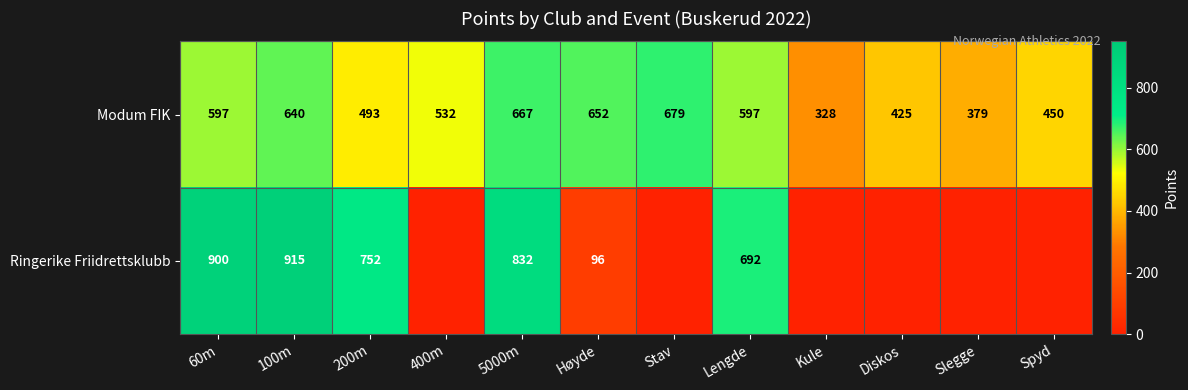

Is the value of Modum FIK at 100m greater than the value of Ringerike Friidrettsklubb at Lengde?

No